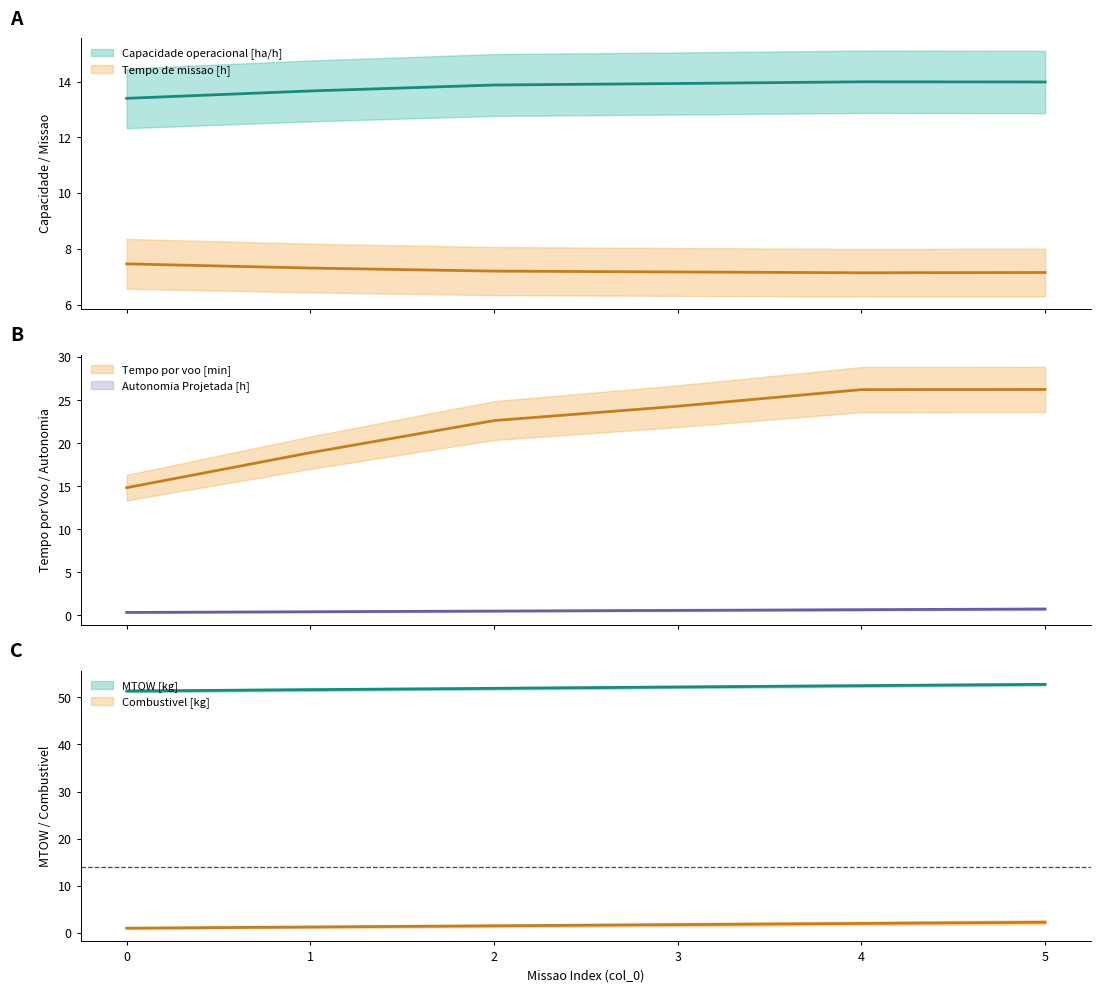

True or false: Tempo por voo [min] and MTOW [kg] intersect in this chart.

False